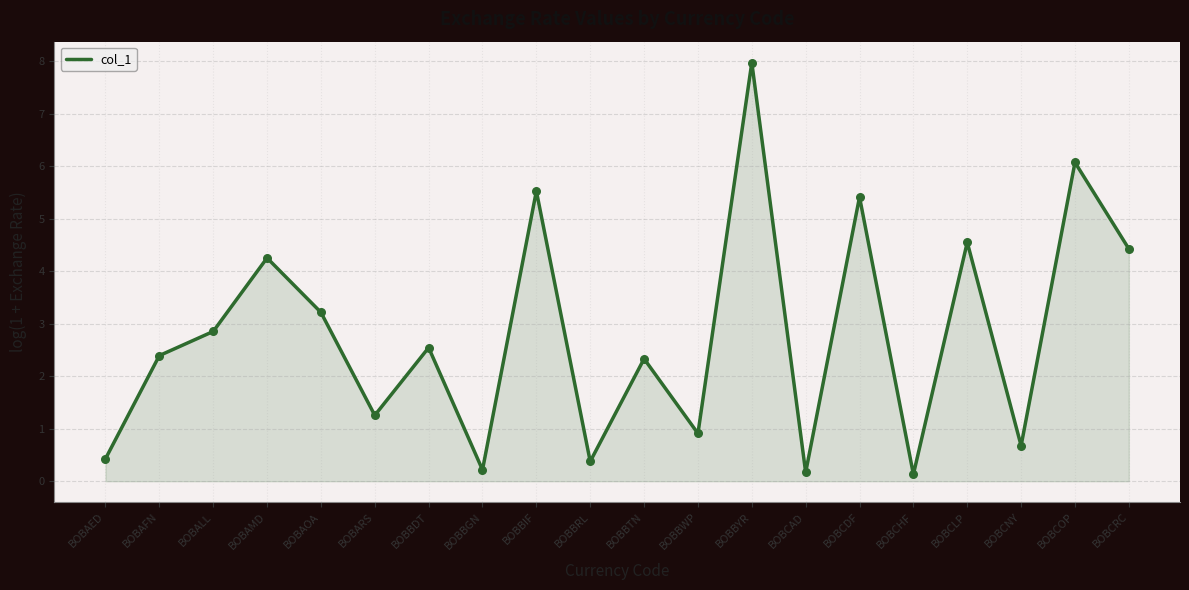

What is the change in value from BOBALL to BOBCDF?

+2.6